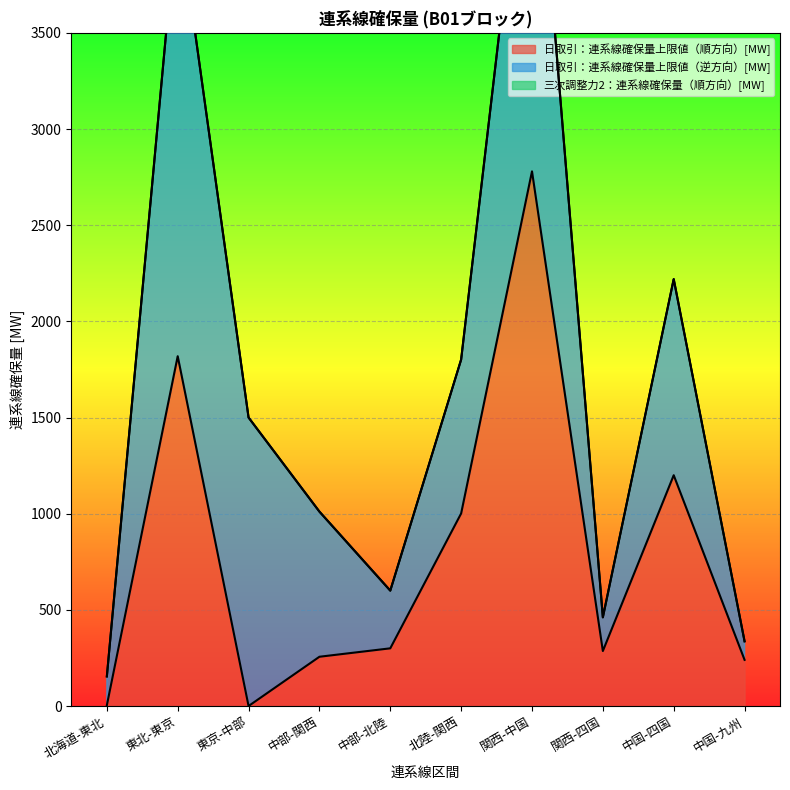

True or false: 三次調整力2：連系線確保量（順方向）[MW] and 日取引：連系線確保量上限値（順方向）[MW] intersect in this chart.

False